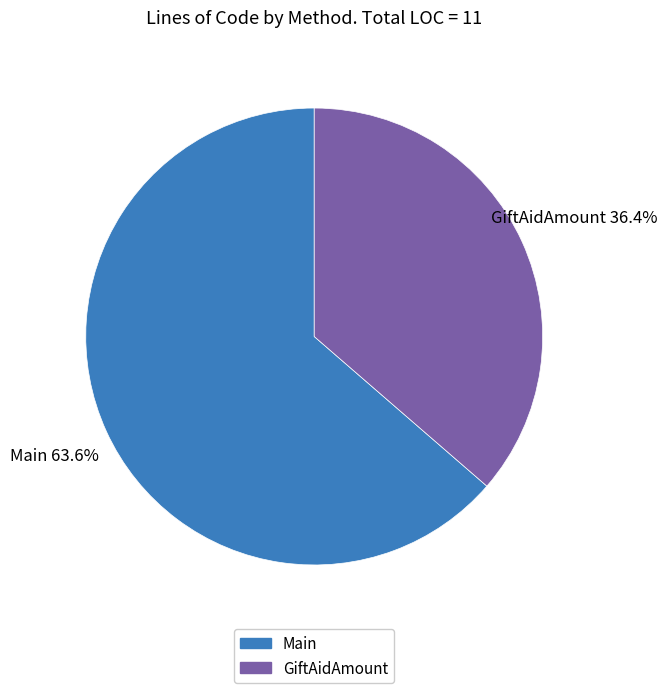

To the nearest percent, what is the difference between the Main and GiftAidAmount slice percentages?

27%